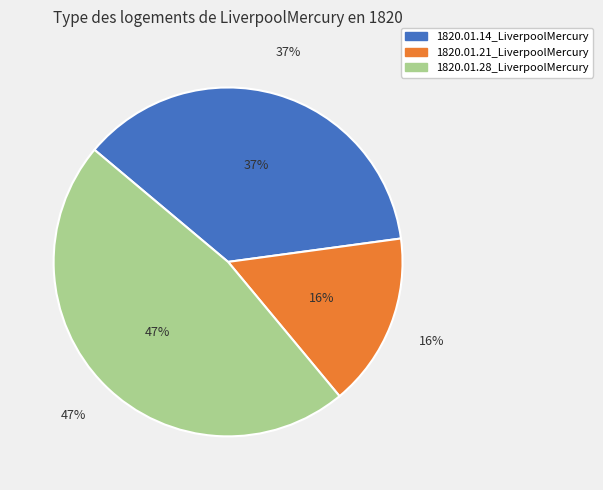

How much of the chart is everything except 1820.01.21_LiverpoolMercury?

83.9%